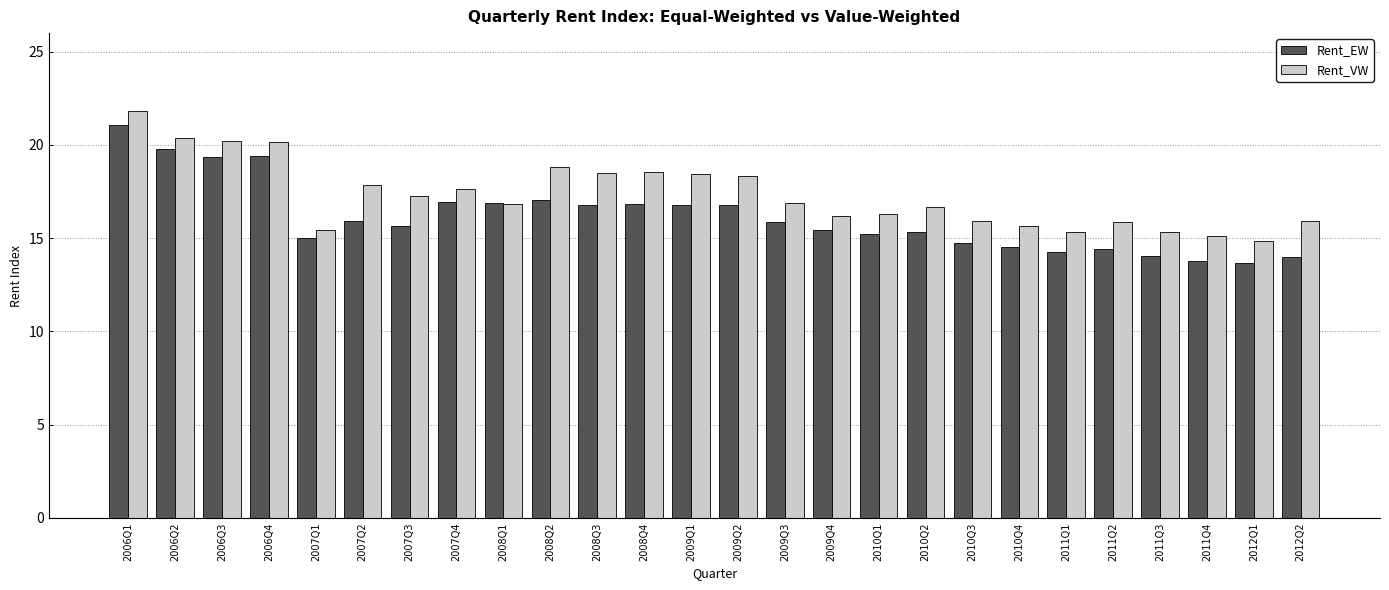

List the series in order of their overall mean, highest first.

Rent_VW, Rent_EW